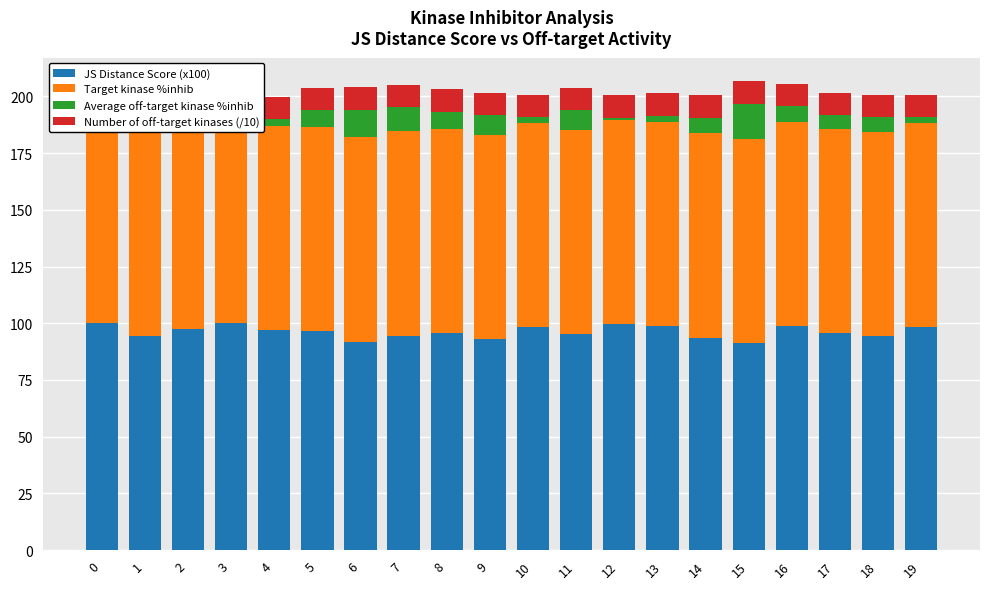

What is the value of the Number of off-target kinases (/10) bar at the 8th from the left?

9.9